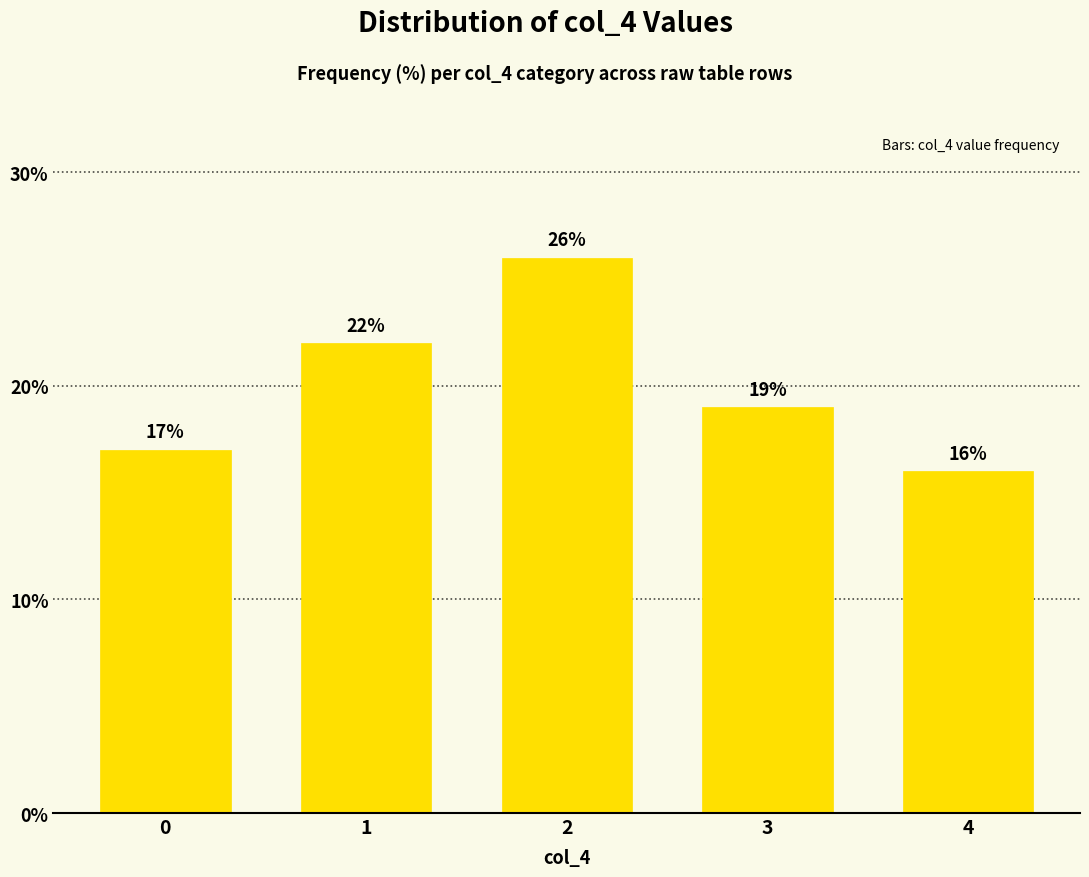

Is it true that the value at 2 is 26?

True